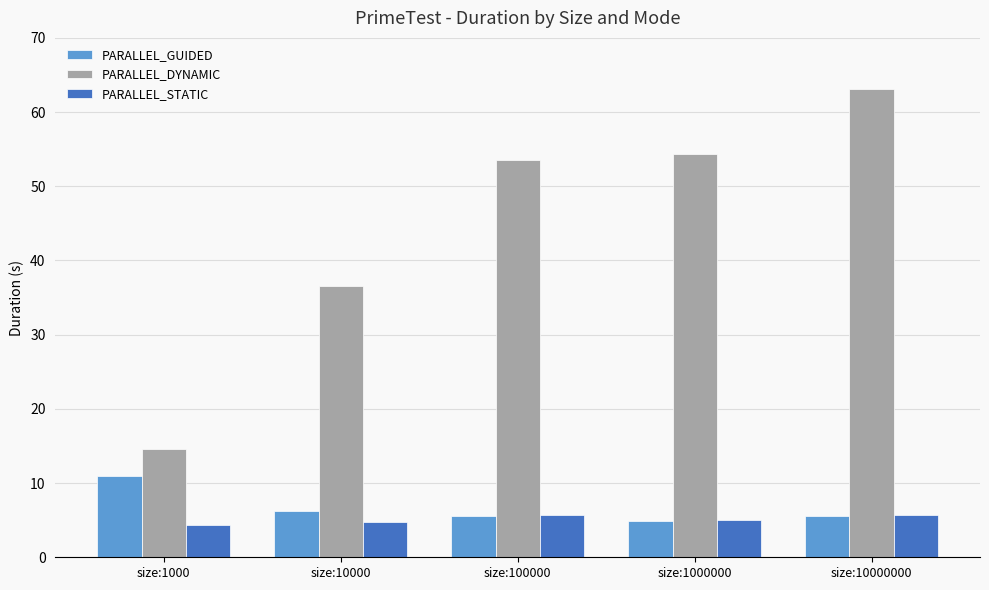

How many bars are there in total?

15